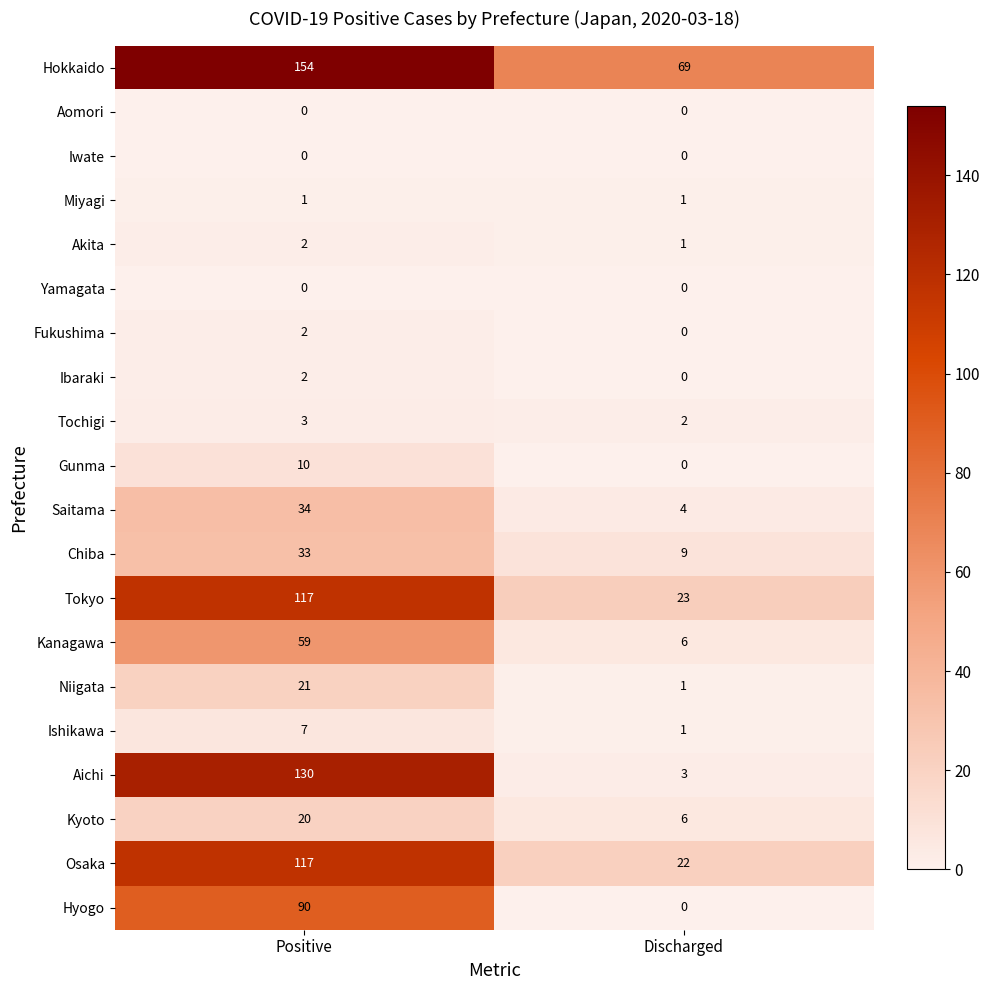

What is the difference between the Kyoto values at Discharged and Positive?

14